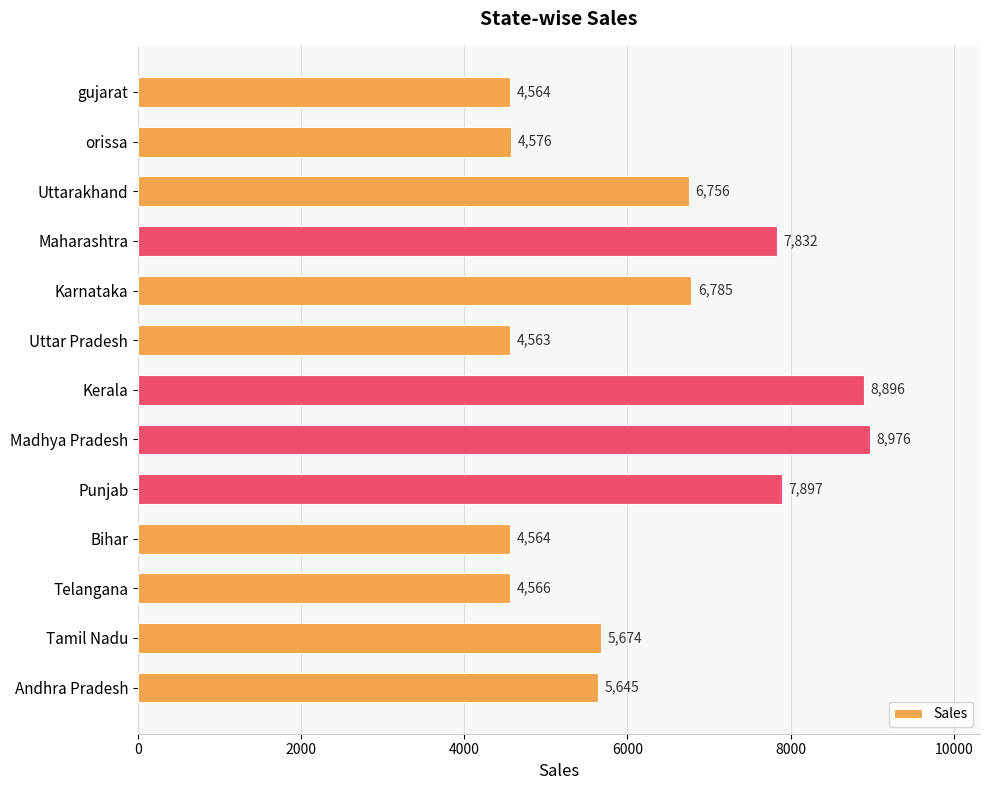

What is the change in value from Madhya Pradesh to gujarat?

-4412